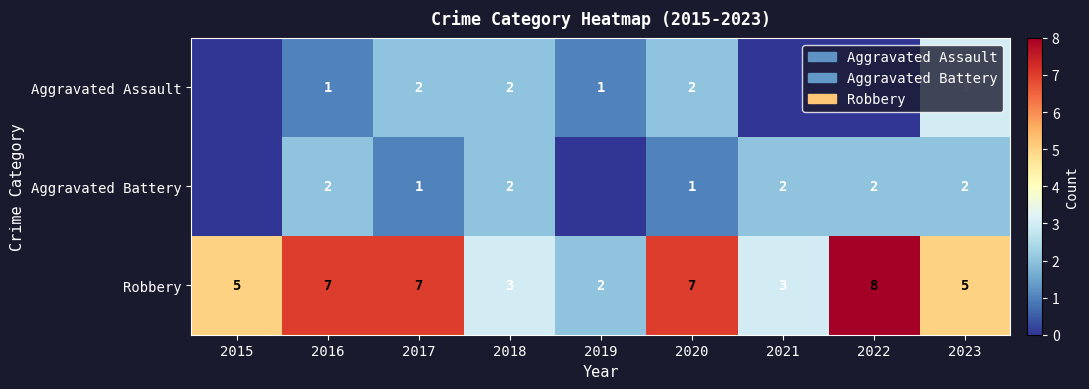

Is it true that Robbery equals 7 at 2020?

True